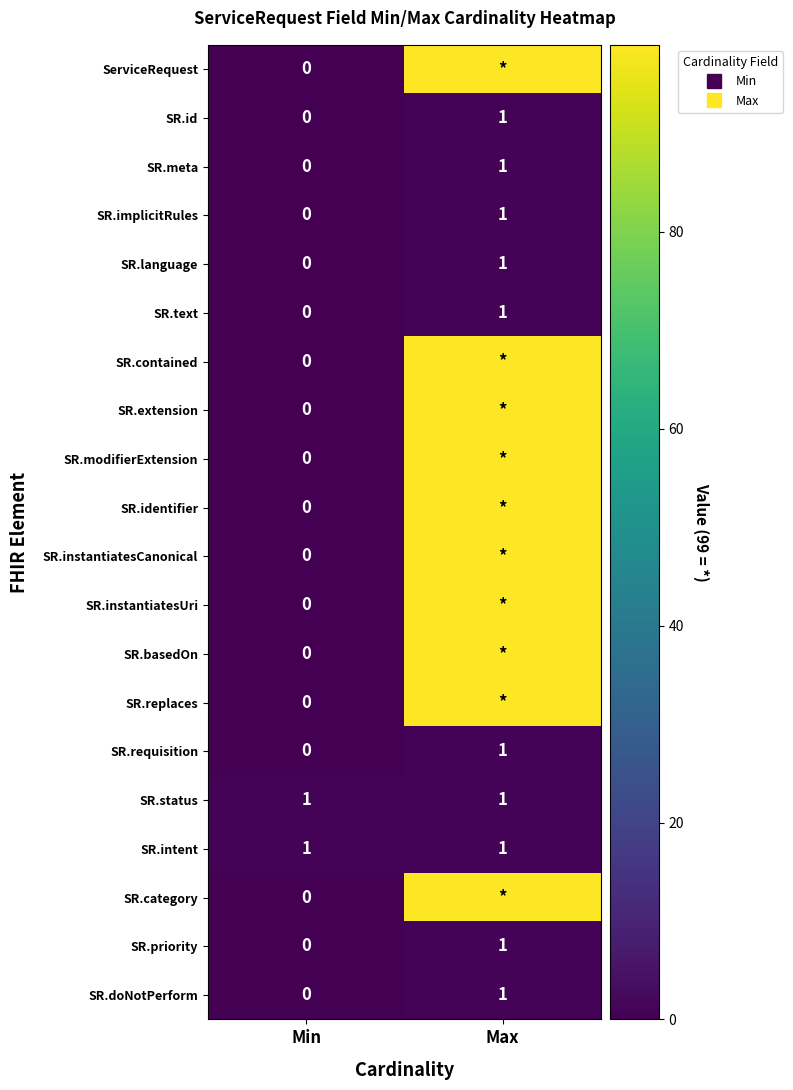

What is the sum of all SR.instantiatesCanonical values?

99